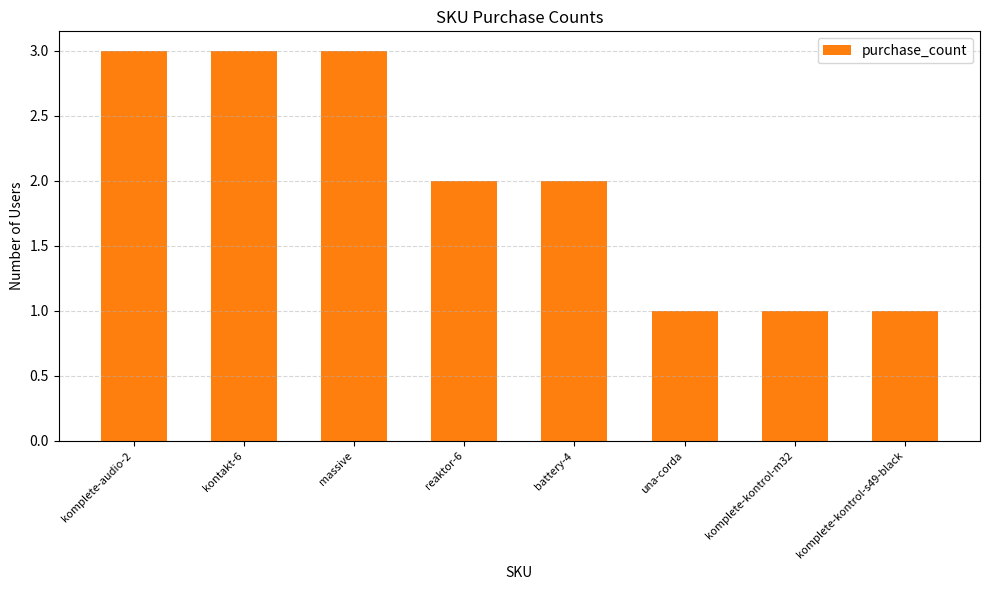

What is the maximum value shown in the chart?

3